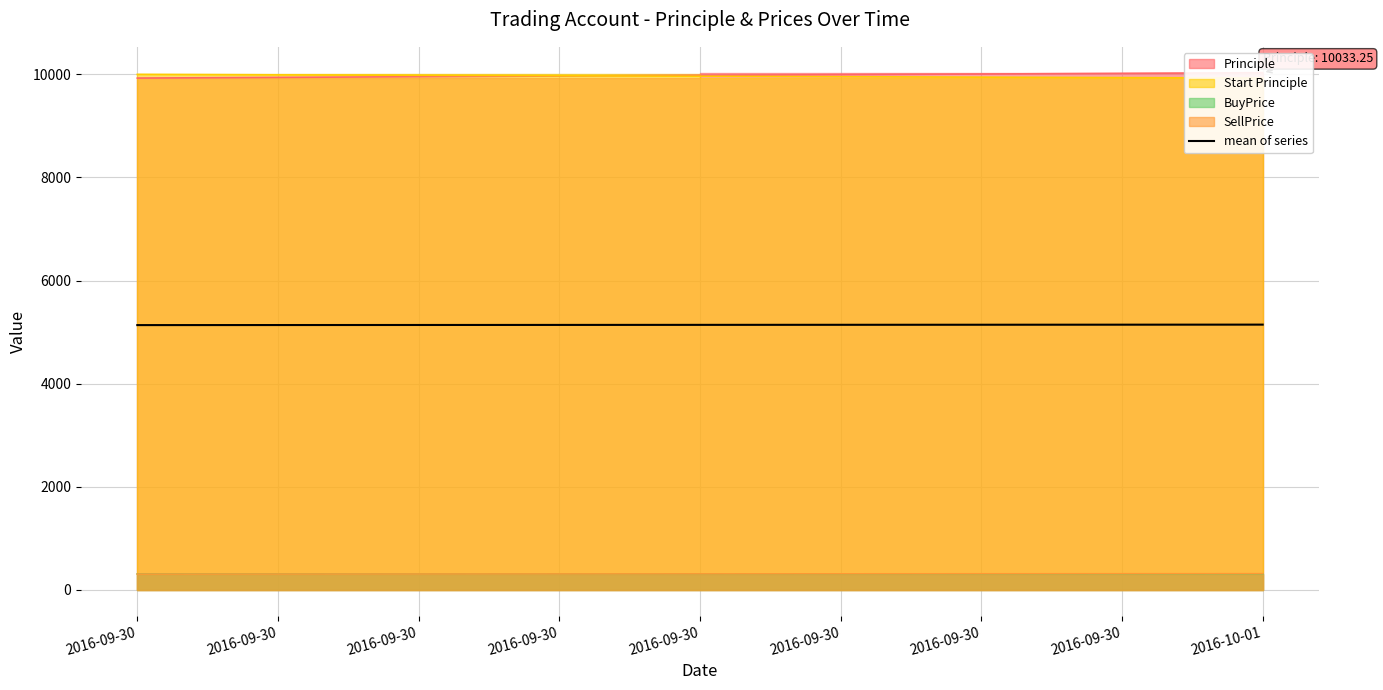

Between 2016-10-01 and 2016-09-30, which is larger?

2016-10-01